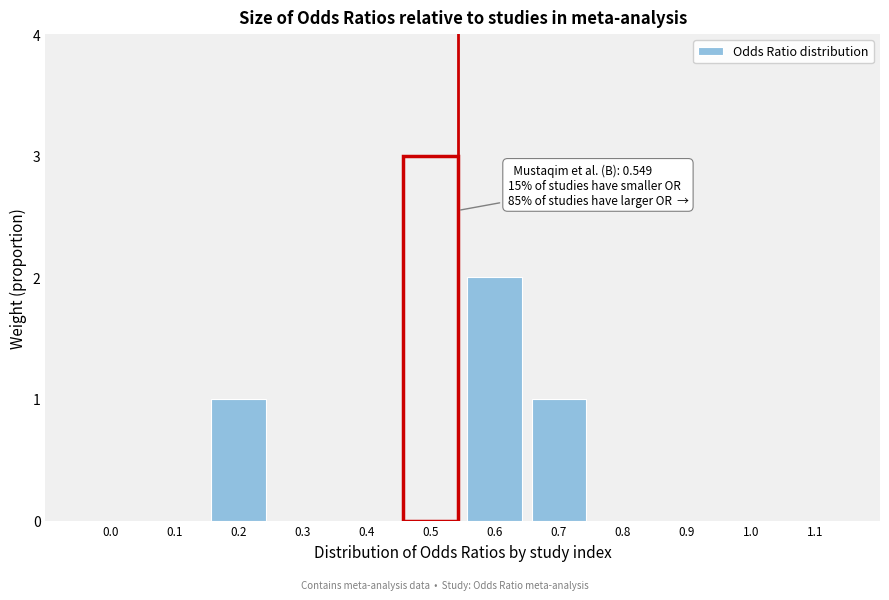

Reading left to right, extract all data points from this chart.

0.0=0	0.1=0	0.2=1	0.3=0	0.4=0	0.5=3	0.6=2	0.7=1	0.8=0	0.9=0	1.0=0	1.1=0